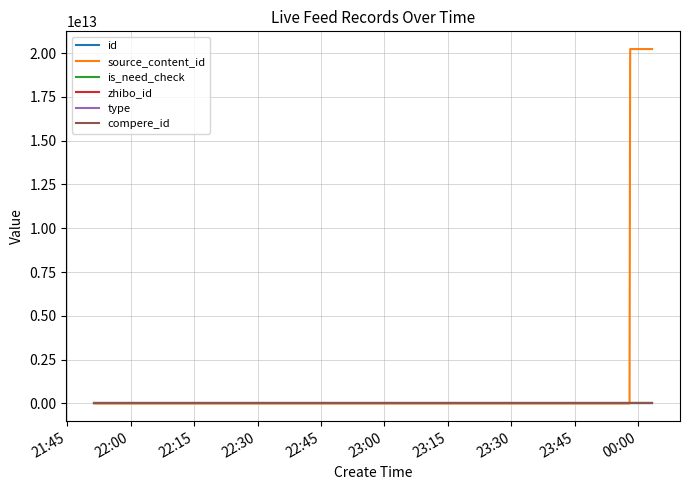

Does the chart have visible grid lines?

Yes